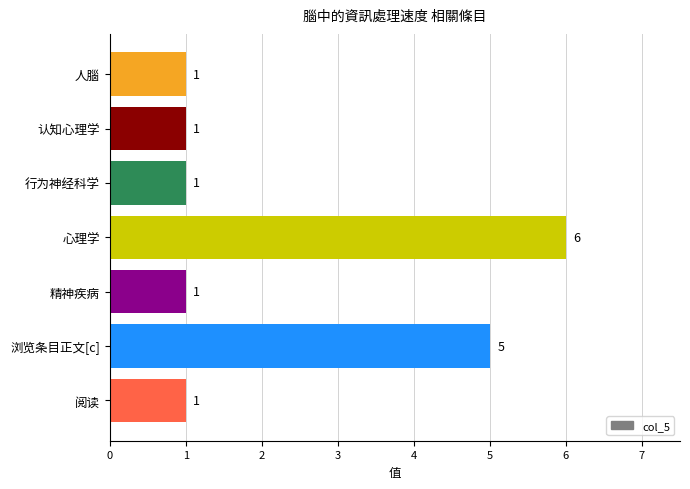

Is it true that the value at 认知心理学 is 1?

True